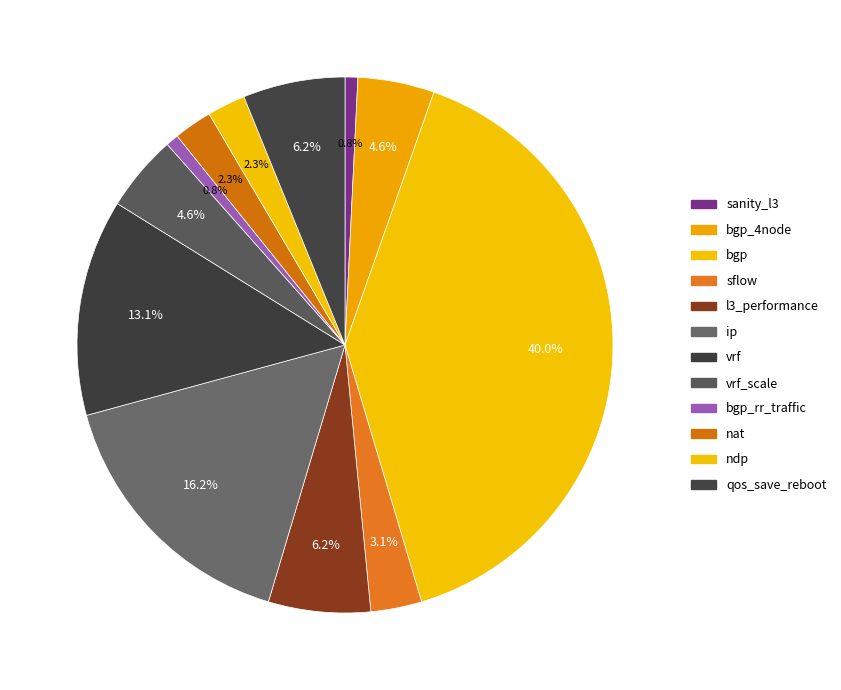

How many segments does this pie chart have?

12